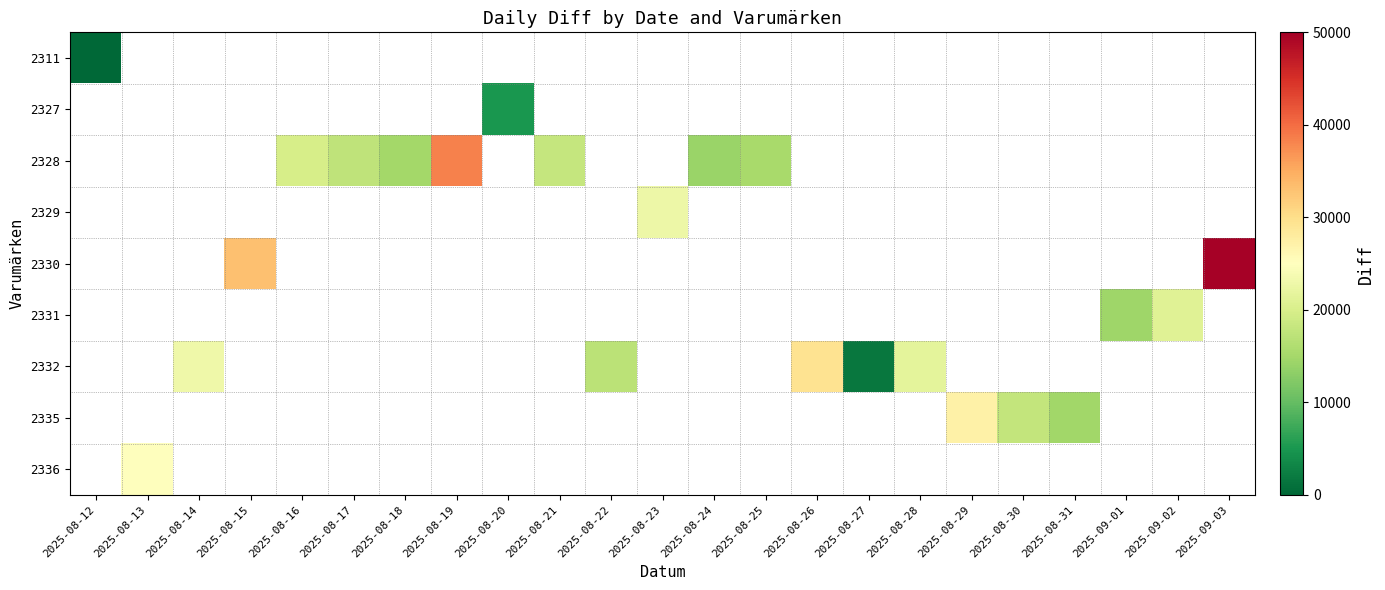

Which label corresponds to the largest value in the chart?

2025-09-03